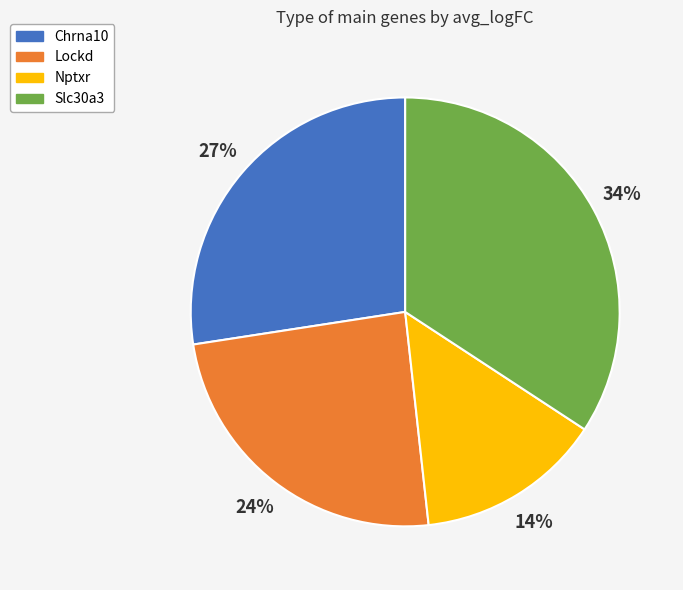

How many slices are in this pie chart?

4